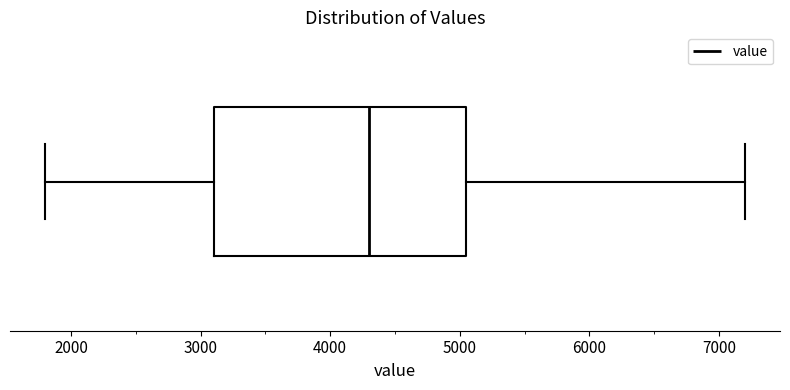

Transcribe this box plot: give where the median line is, the range the box spans, and where the two whiskers end, as read against the x-axis. The values are not printed on the chart, so give them approximately, as read against the axis.

median 4300, box 3100 to 5100, whiskers 1800 to 7200